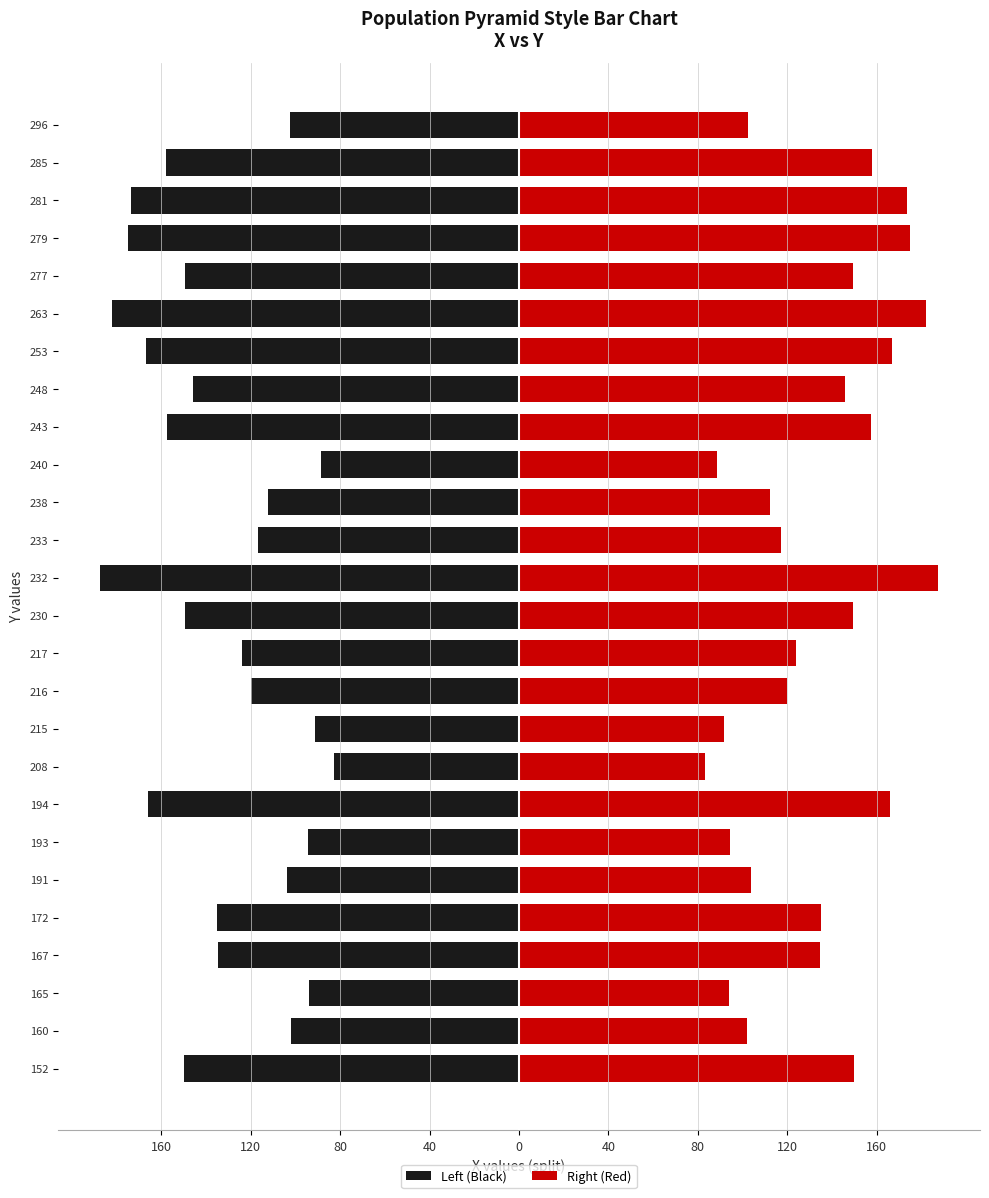

Rank the series by their maximum value, from highest to lowest.

Right (Red), Left (Black)